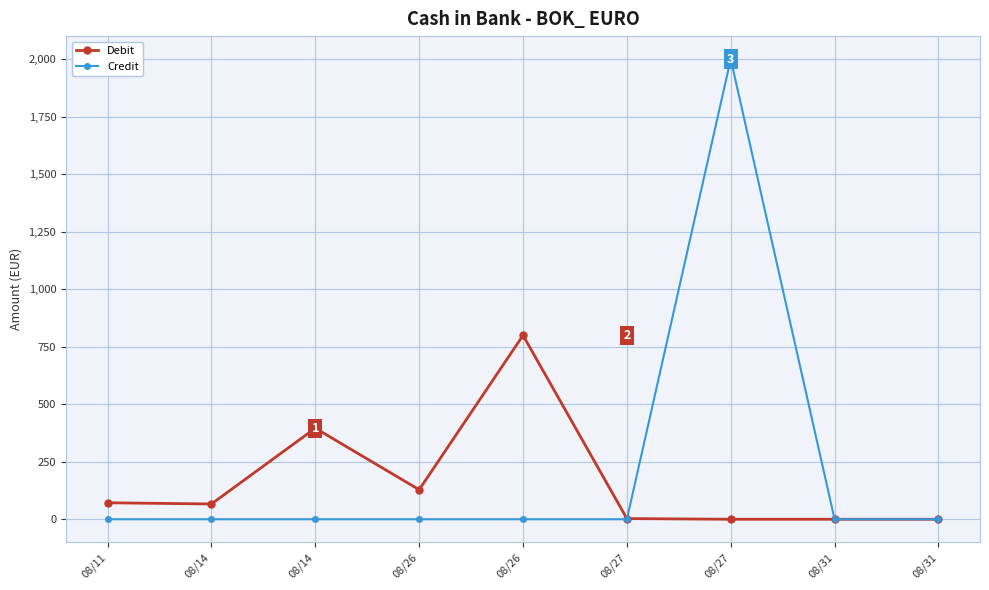

How many interior local peaks does the Debit series have?

2